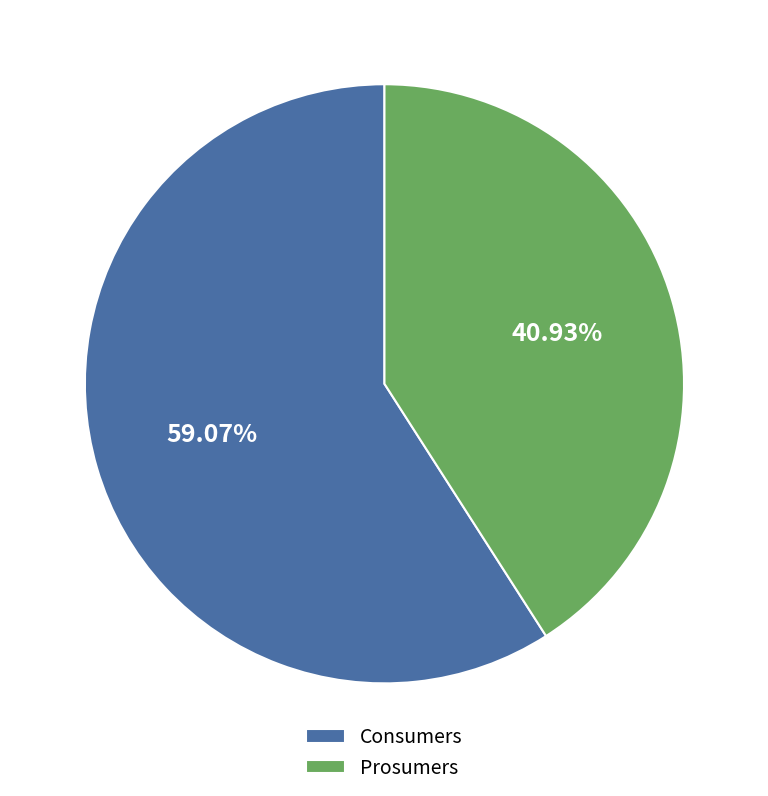

Which category accounts for the majority?

Consumers